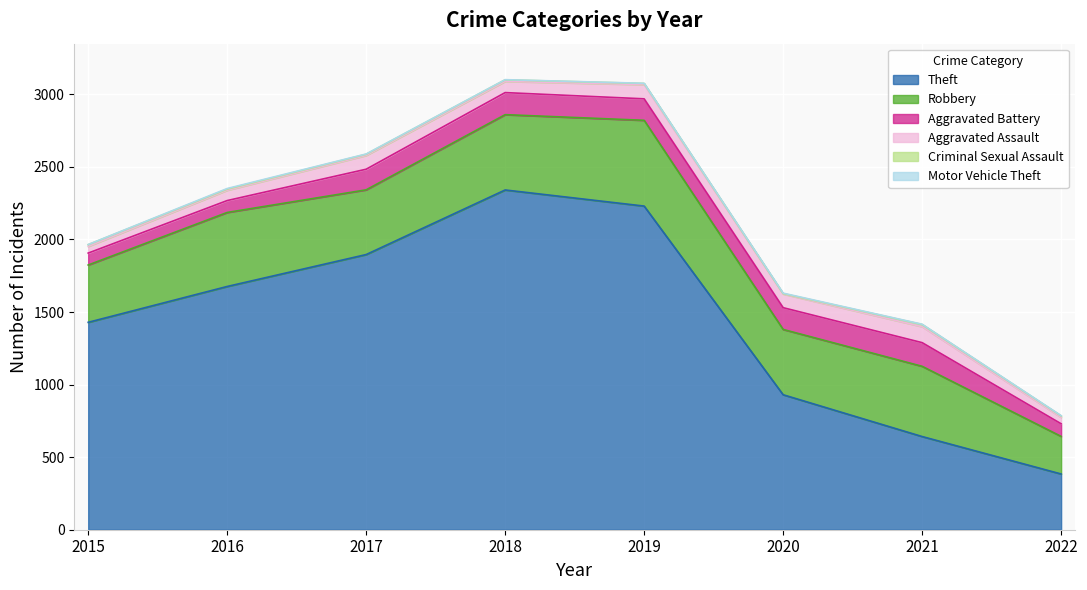

What is the difference between the maximum and minimum values in the Criminal Sexual Assault series?

12